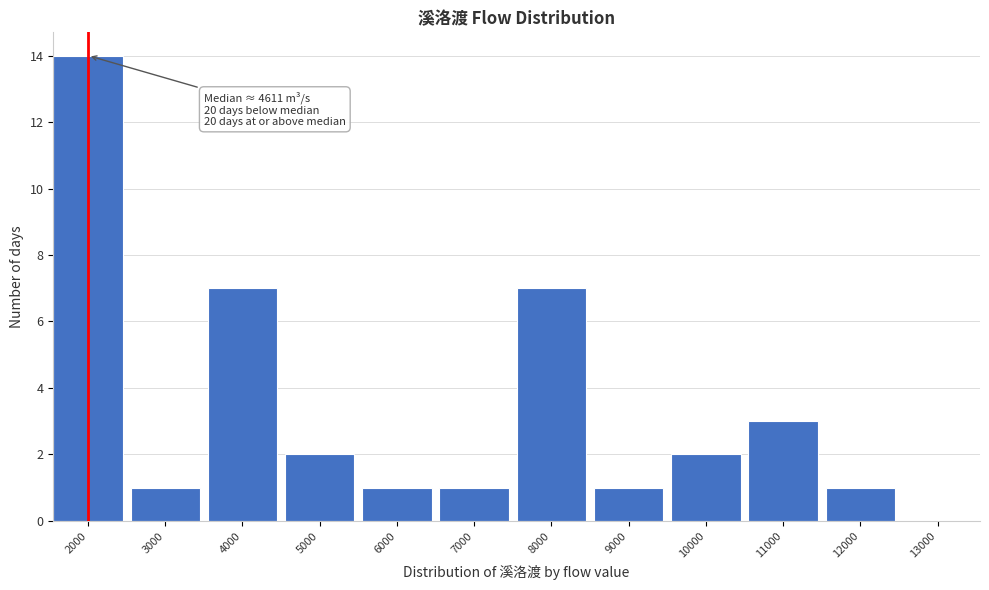

Reading left to right, transcribe all the data shown in this chart.

2000=14	3000=1	4000=7	5000=2	6000=1	7000=1	8000=7	9000=1	10000=2	11000=3	12000=1	13000=0